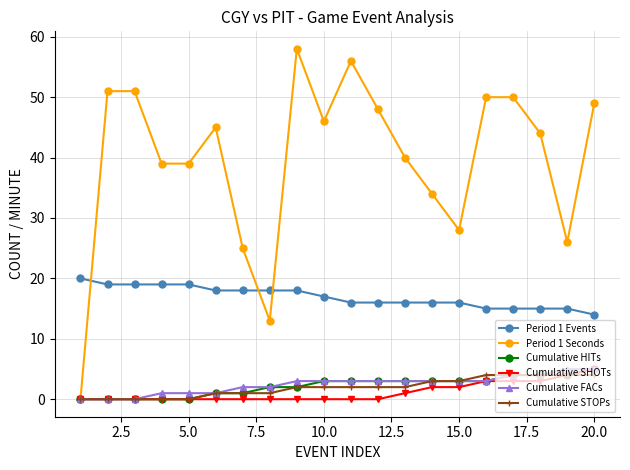

What is the highest value of the Cumulative SHOTs series?

5